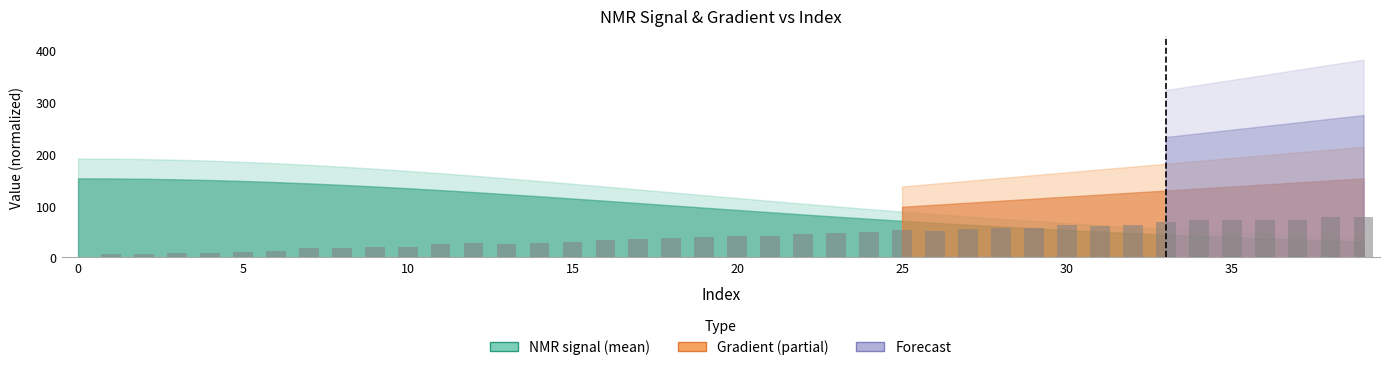

What is the sum of all values?

1617.7